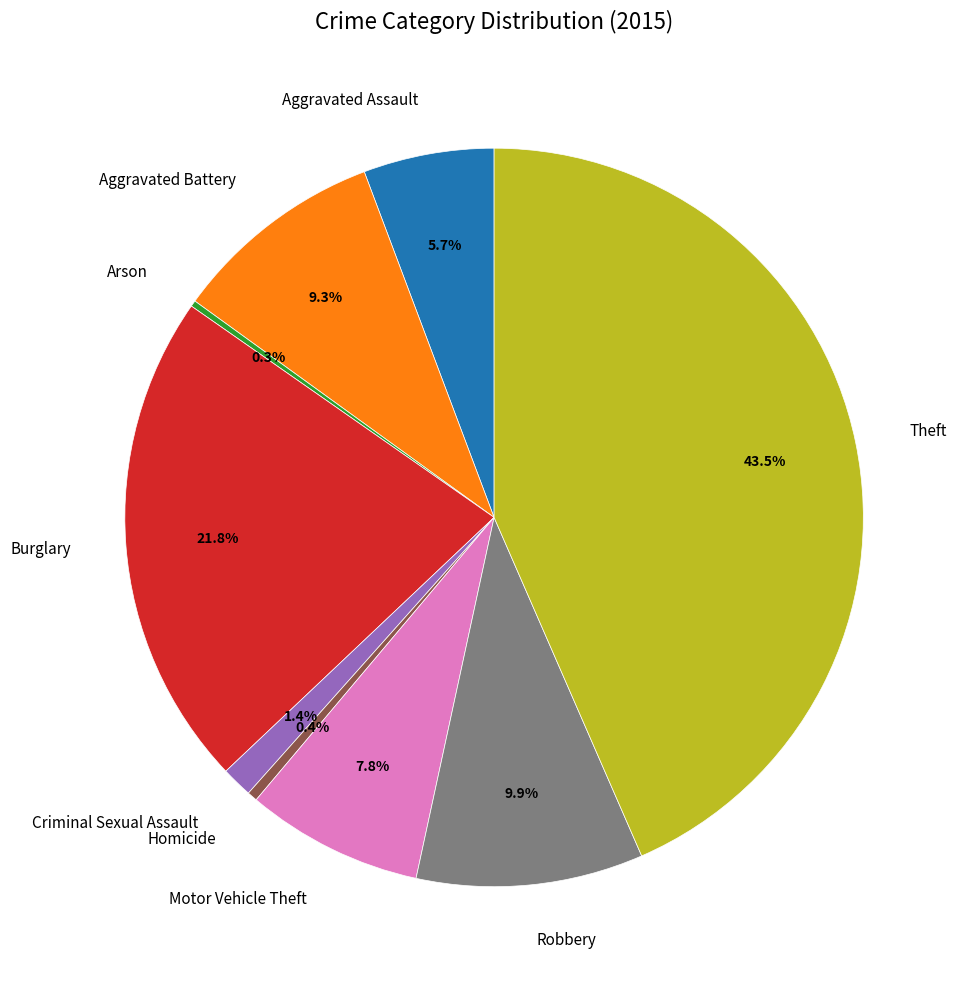

To the nearest percent, what is the difference between the largest and smallest slice percentages?

43%